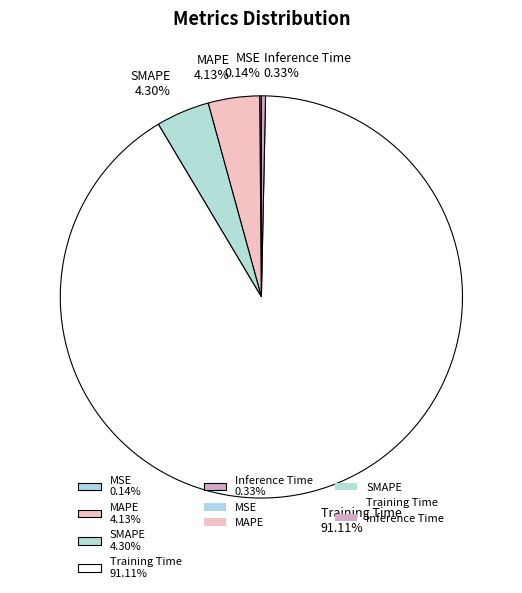

To the nearest percent, what percentage of the pie is Training Time?

91%